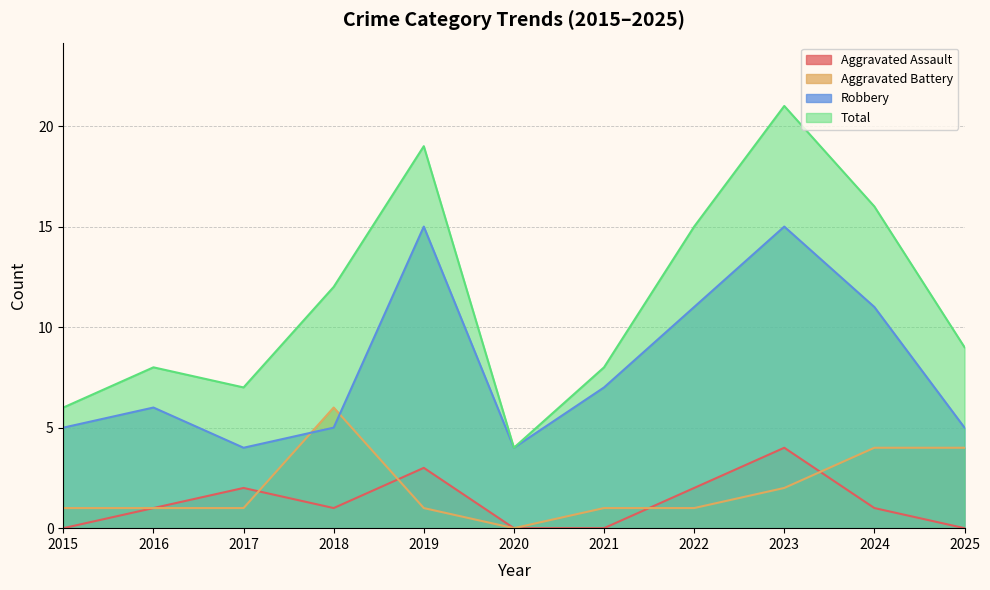

How many Aggravated Battery values are between 1 and 4?

9